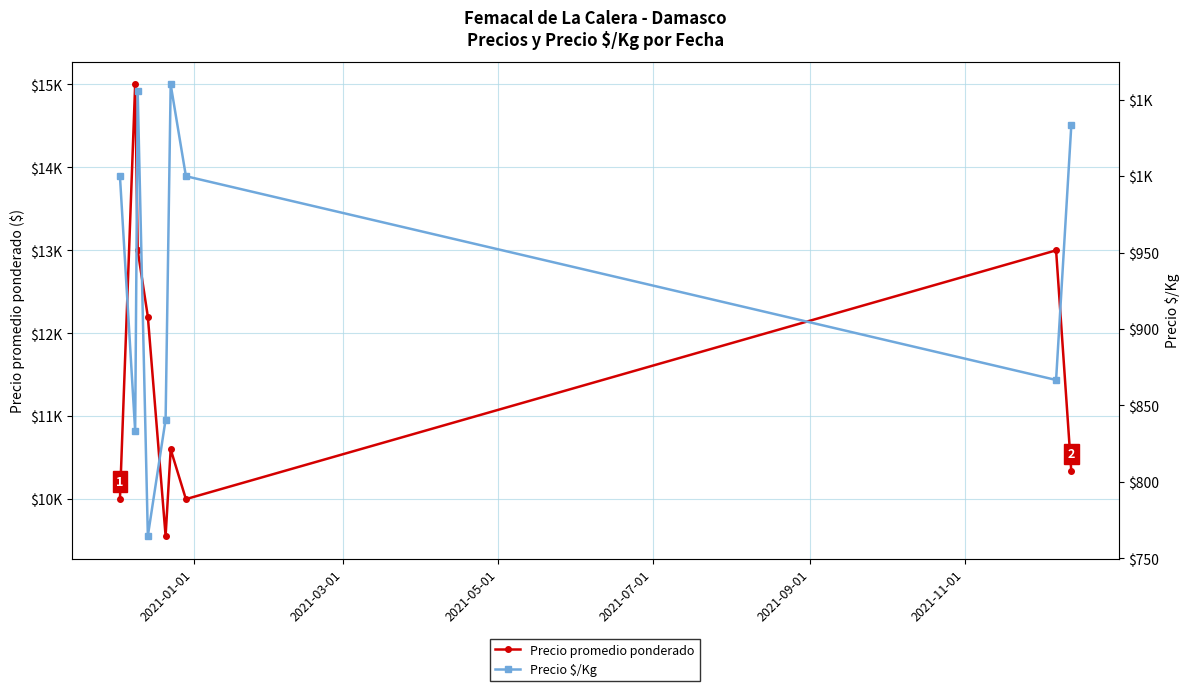

List the series in order of their peak value, highest first.

Precio promedio ponderado, Precio $/Kg